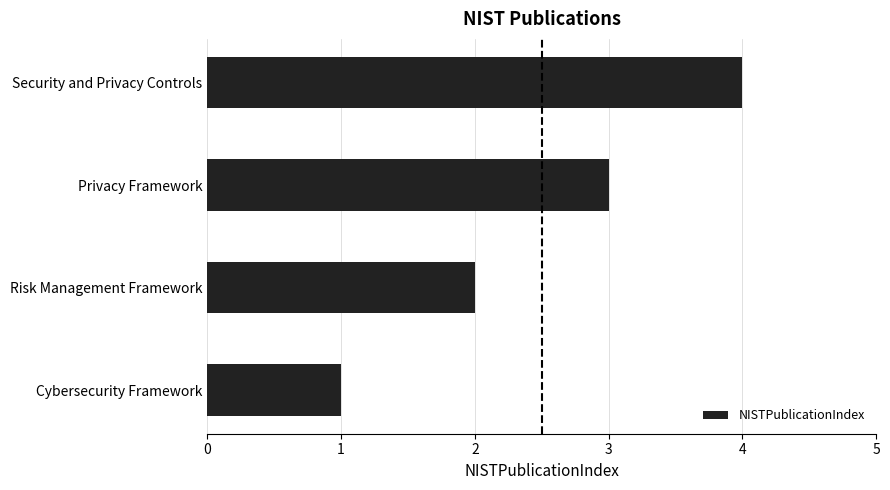

Does the chart contain any negative values?

No